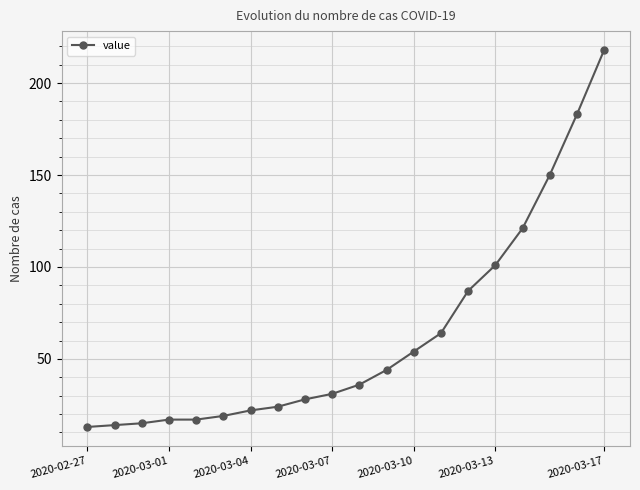

Does the chart display data point markers on the line(s)?

Yes